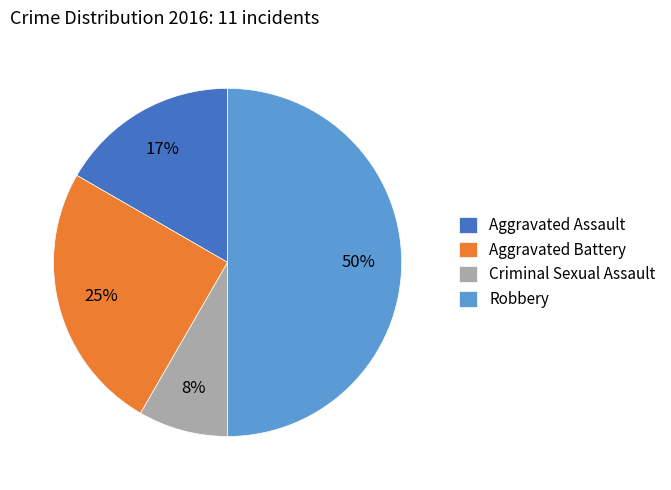

To the nearest percent, what is the difference between the Aggravated Battery and Robbery slice percentages?

25%